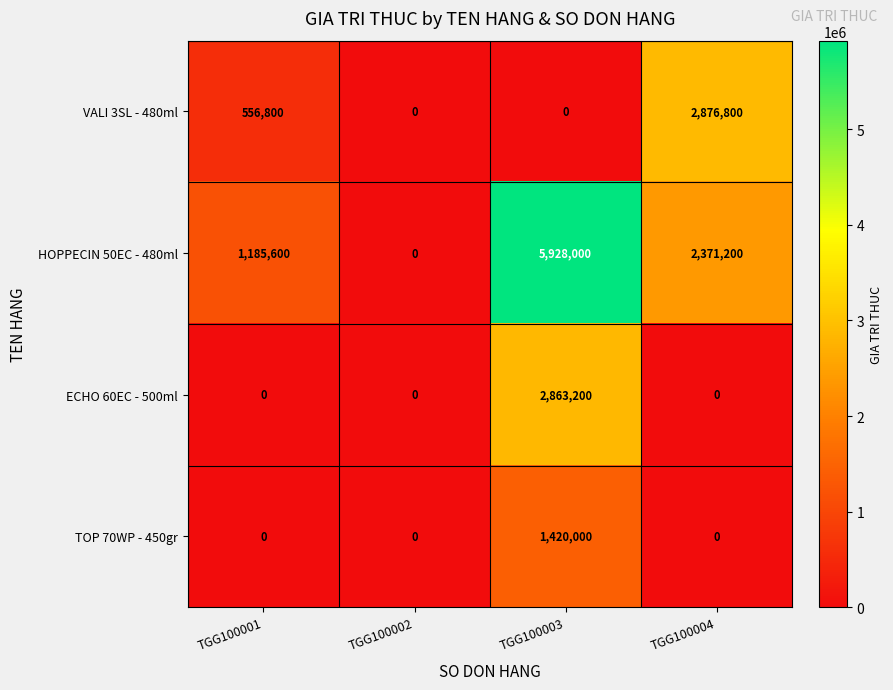

What is the average value of the ECHO 60EC - 500ml series?

715800